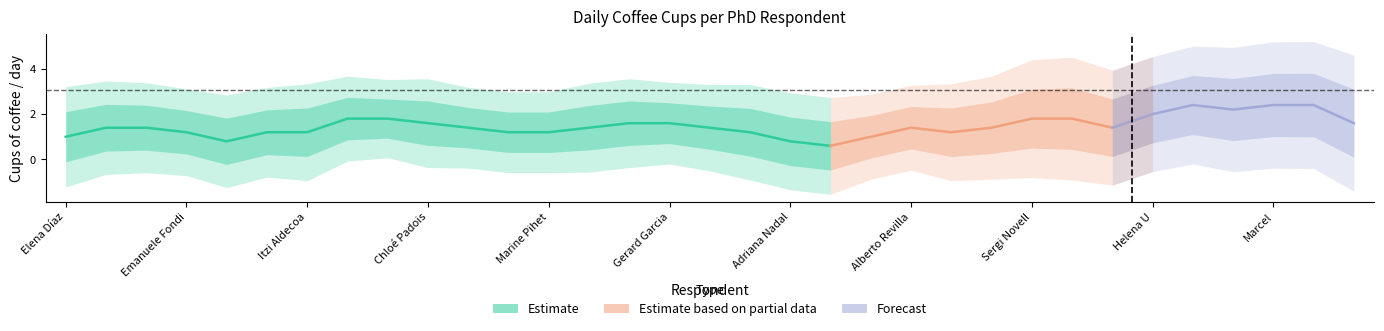

The value of Forecast at Pau Solé is 2. True or false?

False